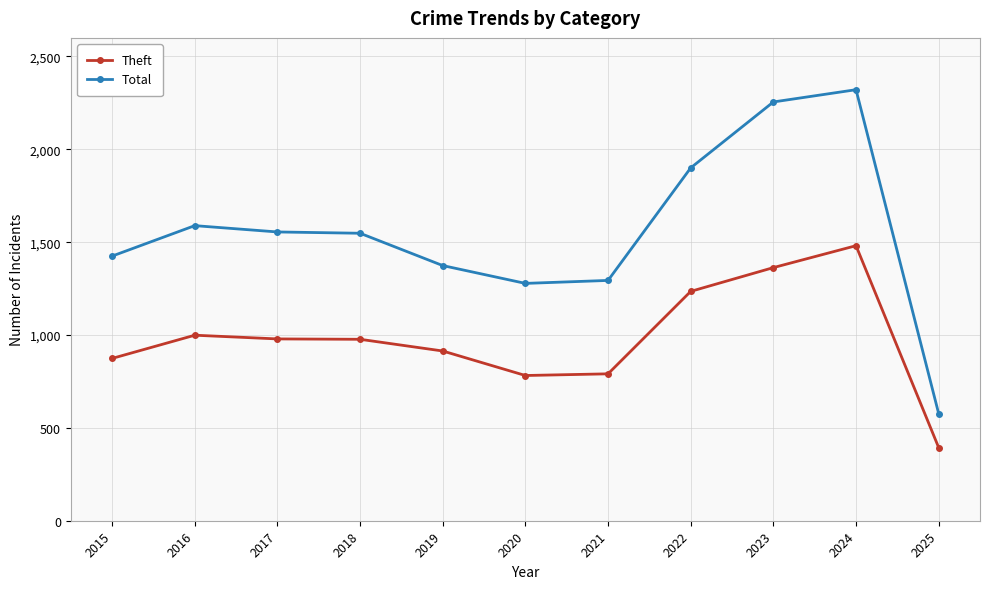

Is it true that Theft equals 394 at 2025?

True